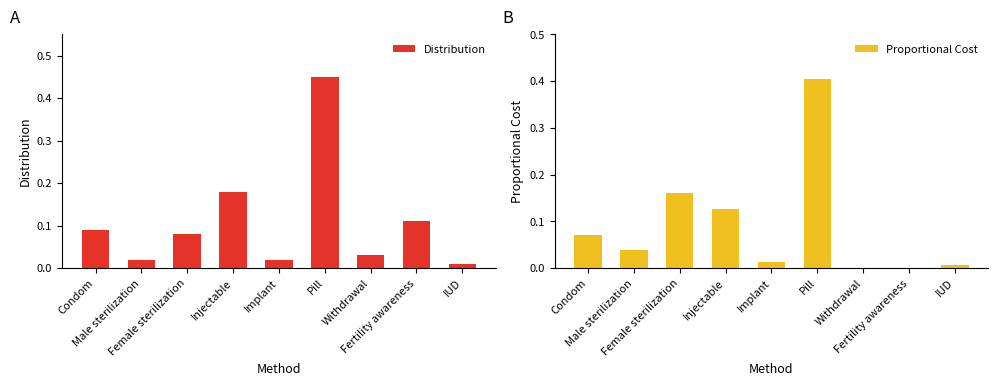

List the labels in order of Distribution value, smallest first.

IUD, Male sterilization, Implant, Withdrawal, Female sterilization, Condom, Fertility awareness, Injectable, Pill